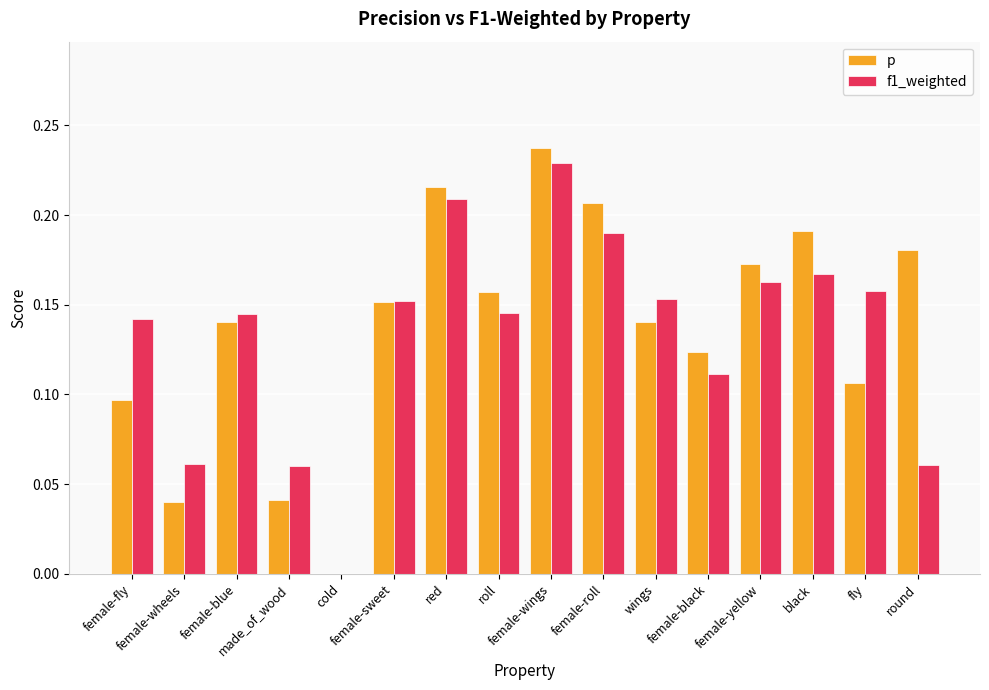

What is the sum of all f1_weighted values?

2.1